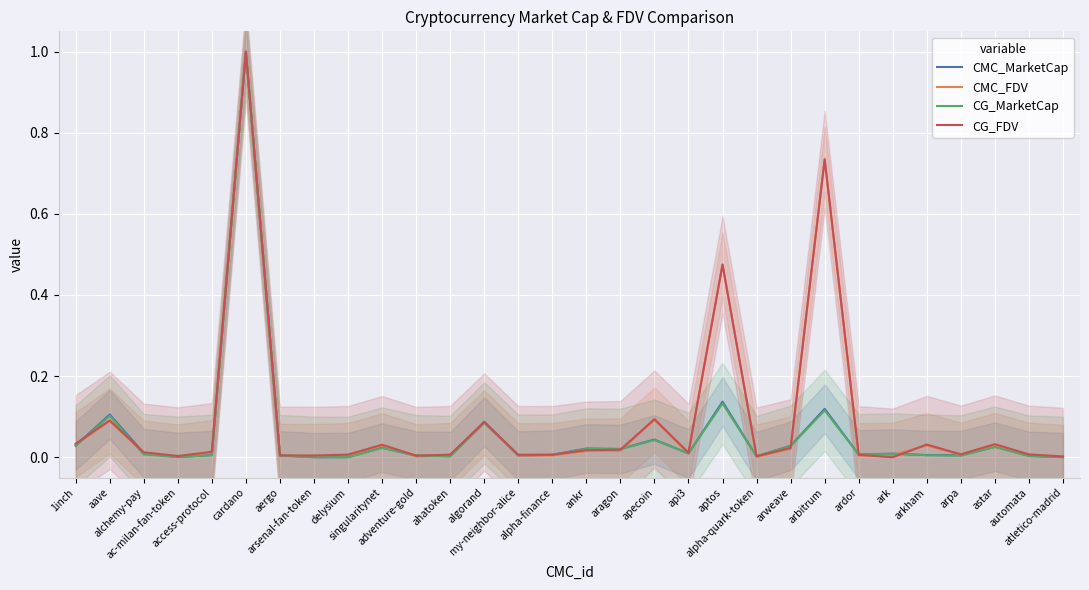

At which label does CMC_MarketCap reach its minimum?

arsenal-fan-token